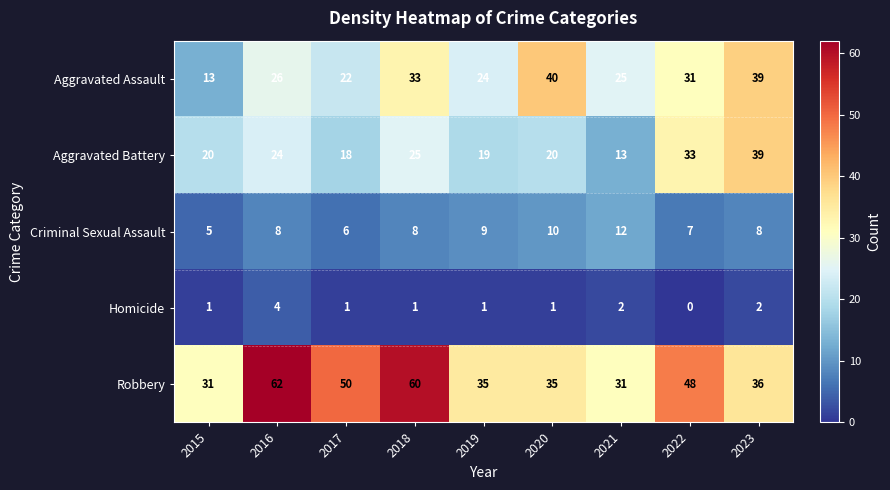

Which category has the lowest value in the Aggravated Assault series?

2015